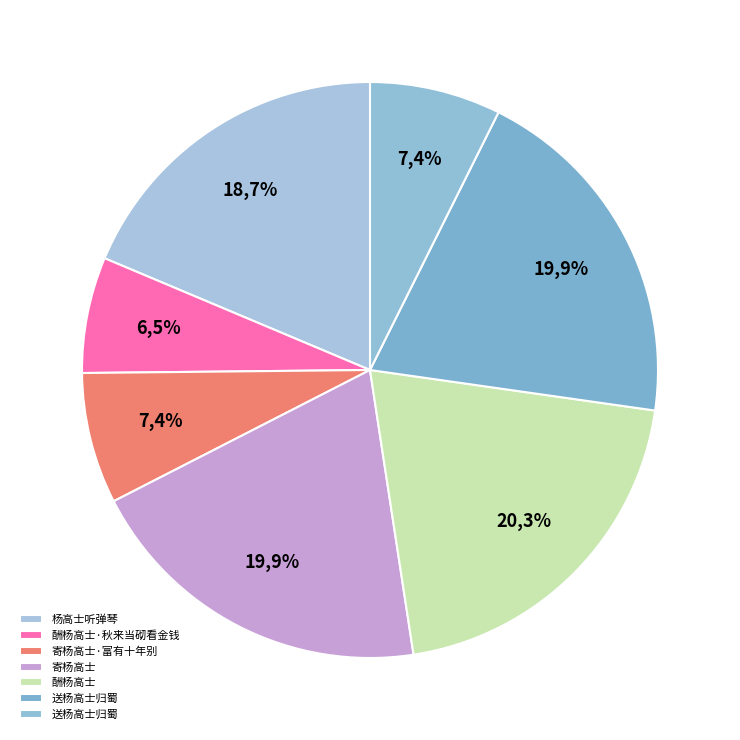

What is the smallest slice in the pie chart?

酬杨高士·秋来当砌看金钱